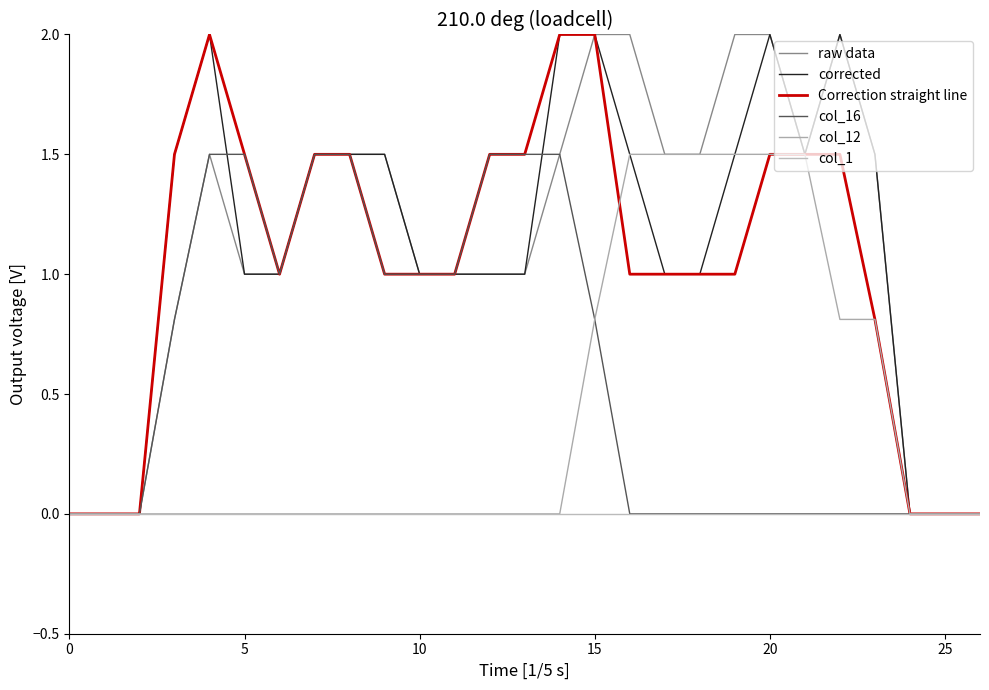

Which series has the widest spread of values?

raw data